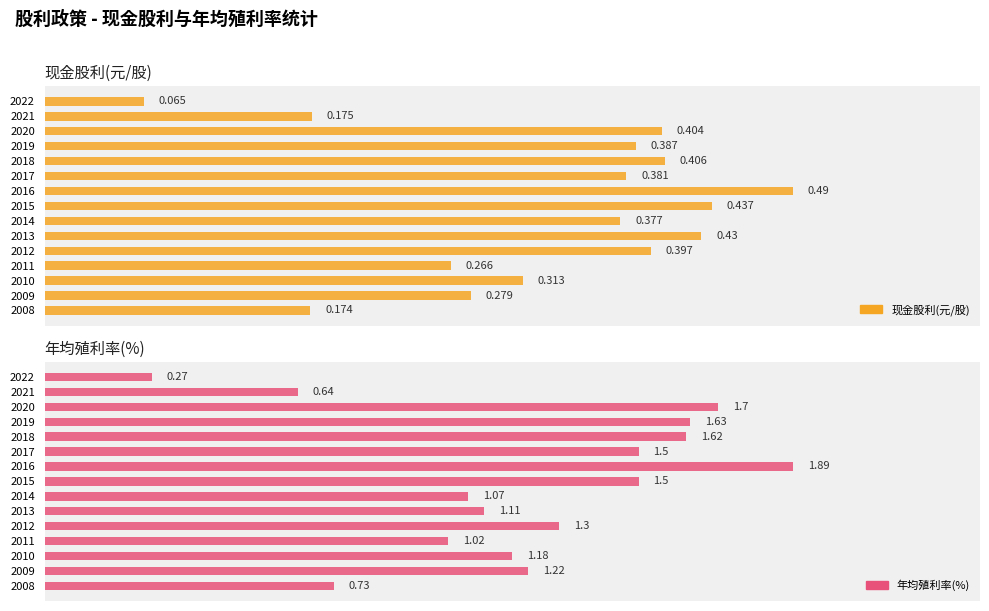

How many series are shown in this chart?

2